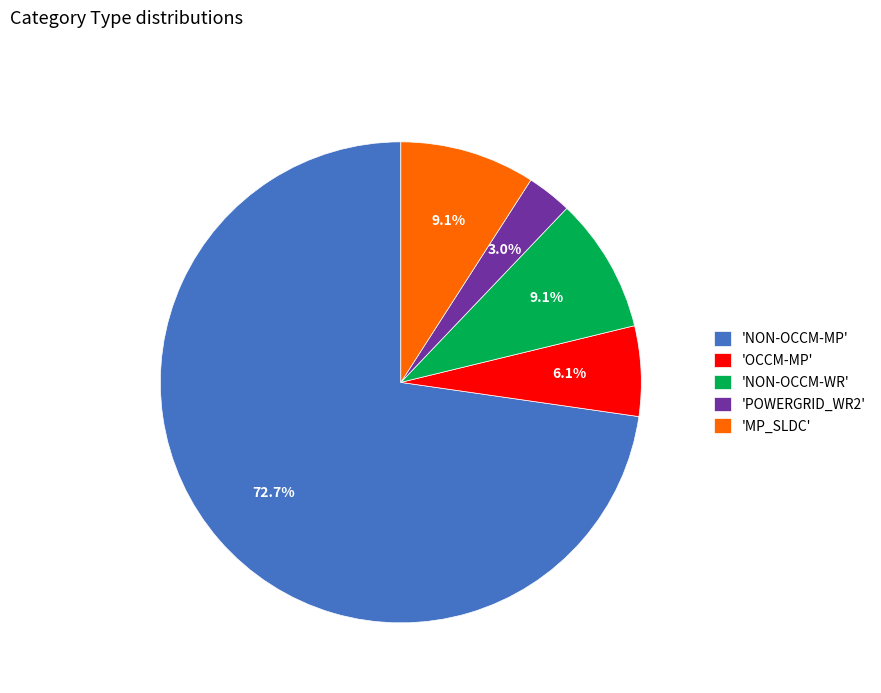

Approximately how many times larger is the value at 'NON-OCCM-WR' compared to 'MP_SLDC'?

1.0